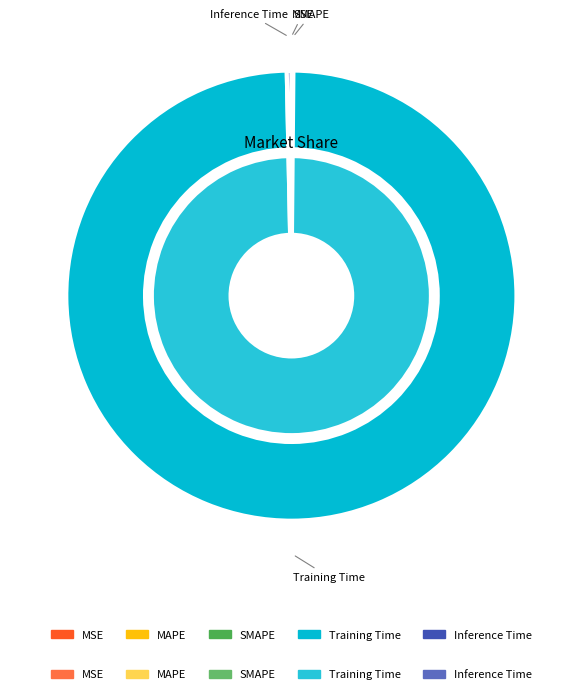

Is it true that SMAPE is 0% of the pie?

True